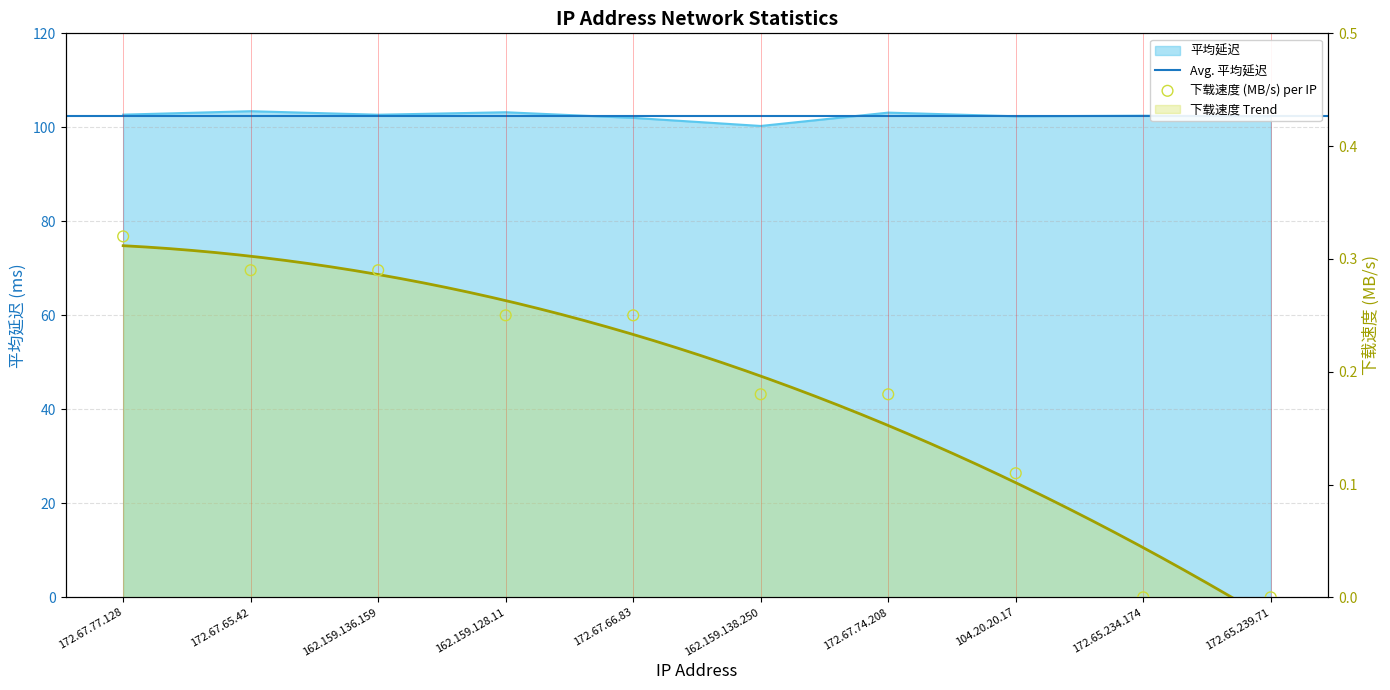

Is the value of 下载速度 (MB/s) at 172.67.65.42 greater than the value of 平均延迟 at 172.67.74.208?

No